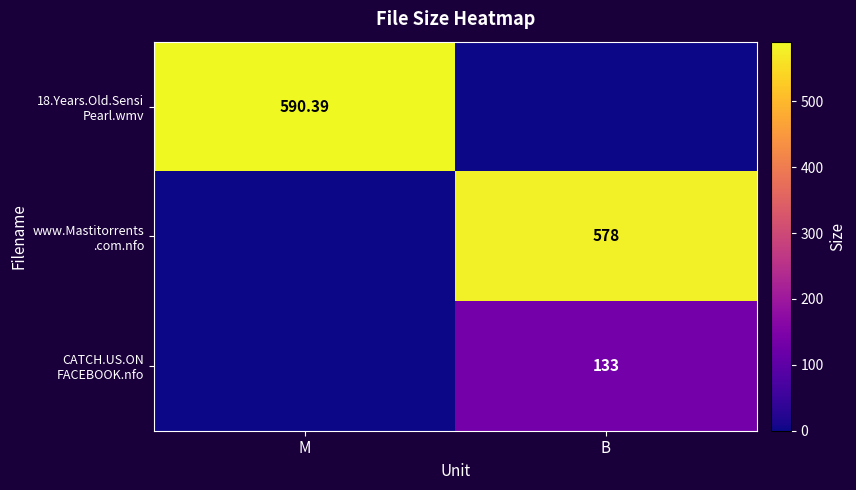

What is the sum of the 18.Years.Old.Sensi Pearl.wmv values at M and B?

590.4